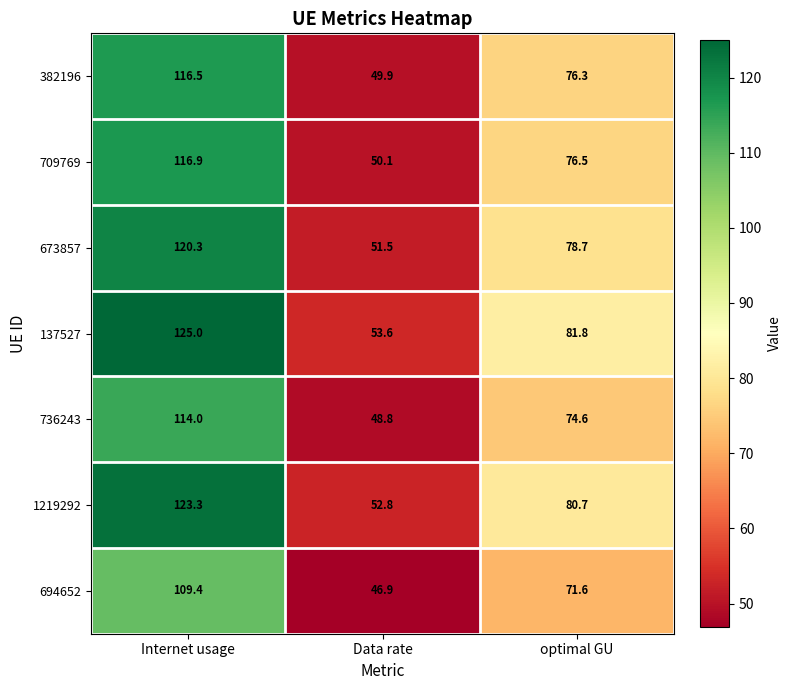

Rank the series at Data rate from highest to lowest value.

137527, 1219292, 673857, 709769, 382196, 736243, 694652